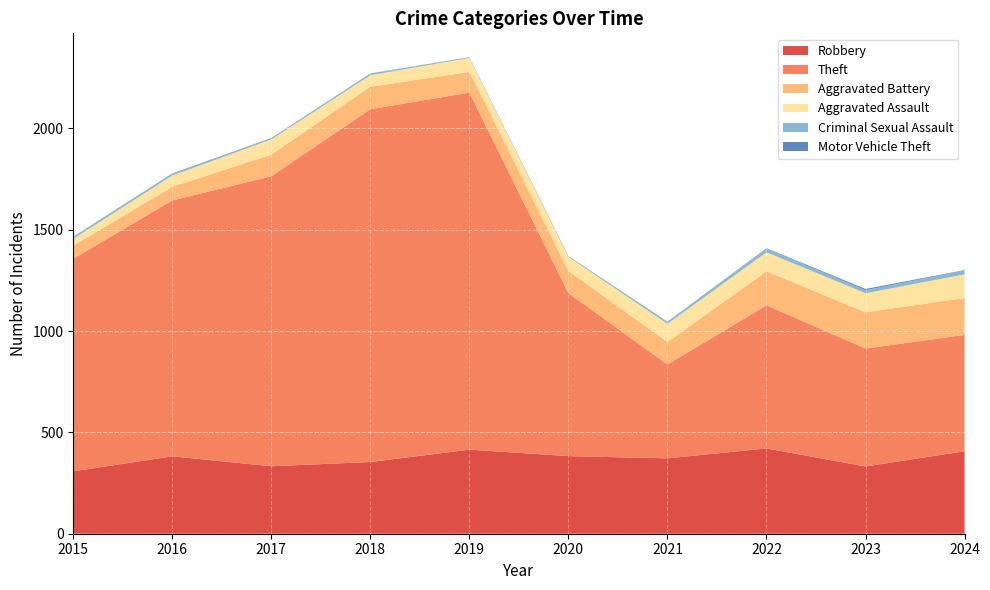

Reading right to left, extract all data points from this chart.

Robbery: 2024=407	2023=332	2022=421	2021=372	2020=383	2019=415	2018=354	2017=333	2016=382	2015=308
Theft: 2024=574	2023=582	2022=706	2021=463	2020=804	2019=1762	2018=1741	2017=1431	2016=1263	2015=1049
Aggravated Battery: 2024=182	2023=179	2022=168	2021=111	2020=110	2019=102	2018=111	2017=107	2016=67	2015=65
Aggravated Assault: 2024=117	2023=94	2022=94	2021=90	2020=69	2019=69	2018=57	2017=75	2016=56	2015=33
Criminal Sexual Assault: 2024=19	2023=15	2022=18	2021=10	2020=2	2019=4	2018=8	2017=5	2016=7	2015=10
Motor Vehicle Theft: 2024=2	2023=6	2022=2	2021=1	2020=2	2019=0	2018=1	2017=2	2016=3	2015=1